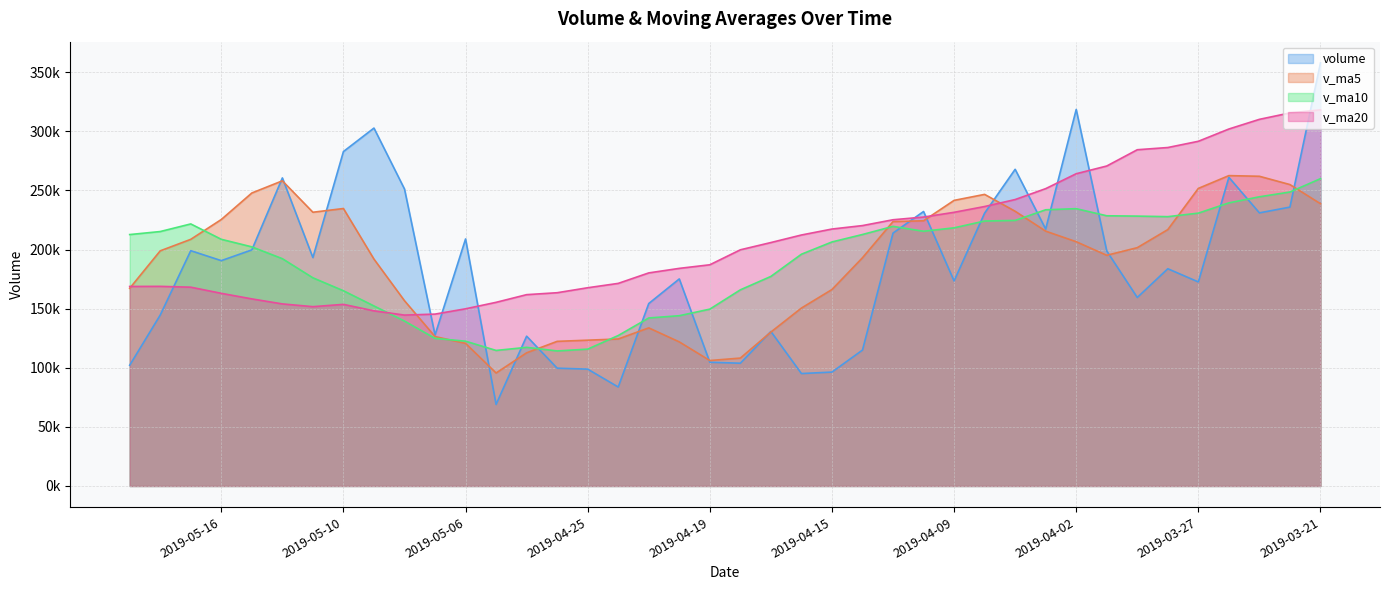

The value of v_ma5 at 2019-04-18 is 108205.8. True or false?

True